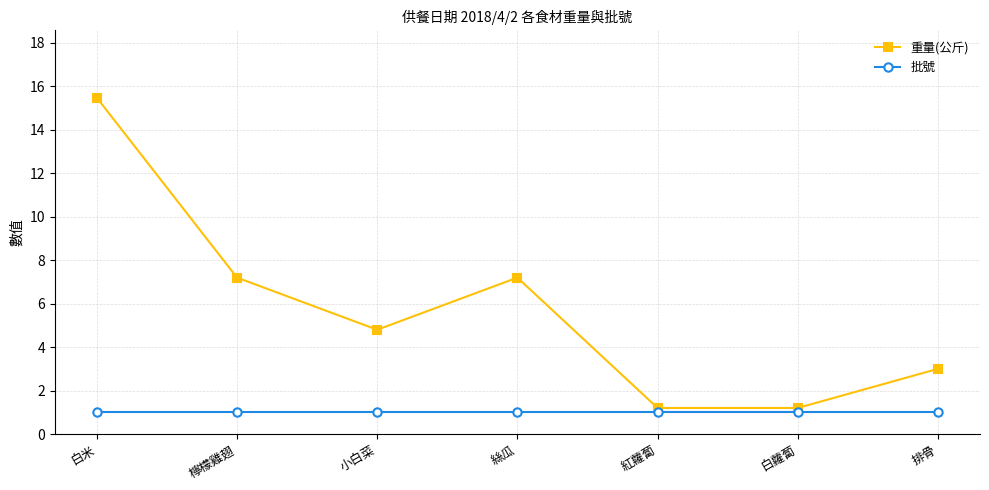

The 批號 series shows 1.0 at 小白菜. True or false?

True